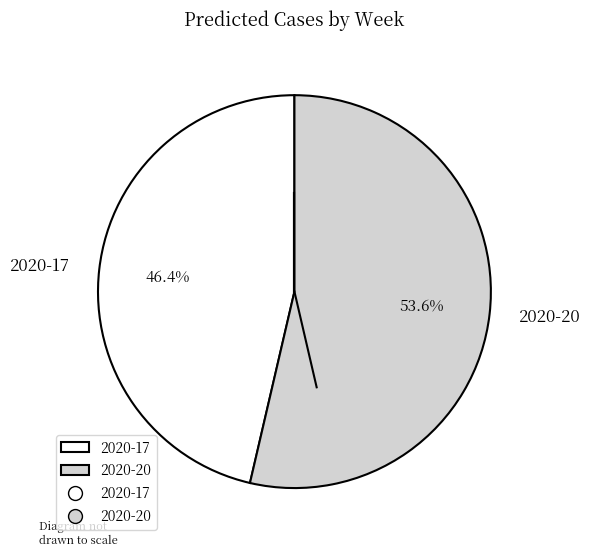

How many segments does this pie chart have?

2